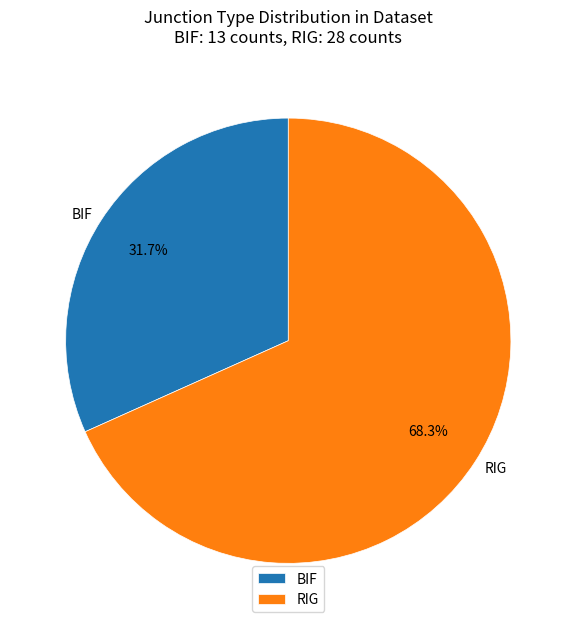

How many slices are in this pie chart?

2